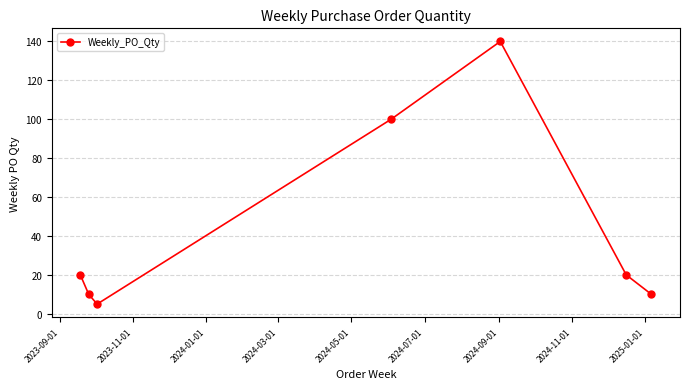

What is the greatest value displayed?

140